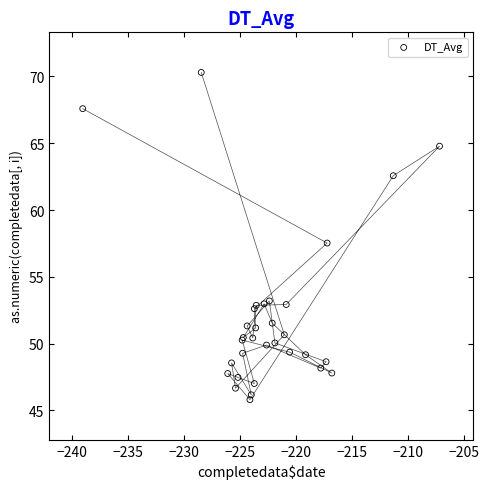

What Y value in the scatter plot is closest to 58?

57.5